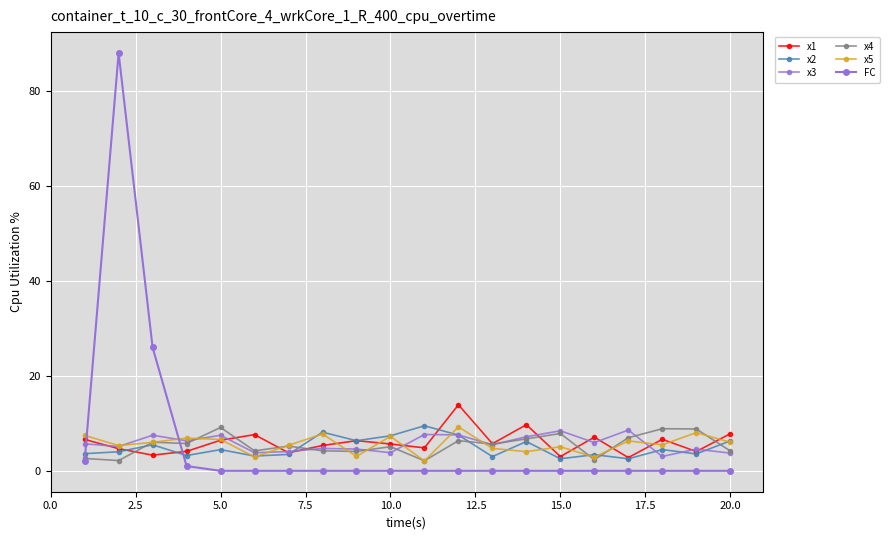

Does the chart have visible grid lines?

Yes